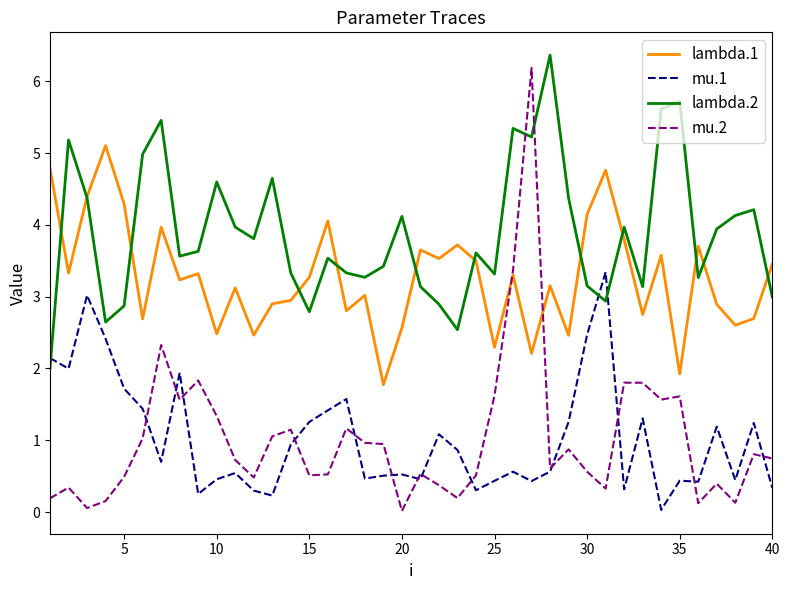

How many series are shown in this chart?

4